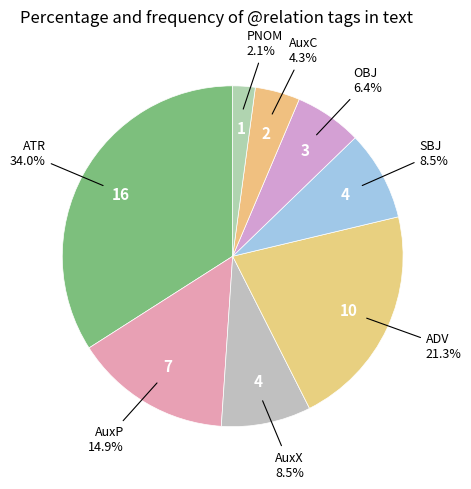

Count the number of slices in the pie.

8